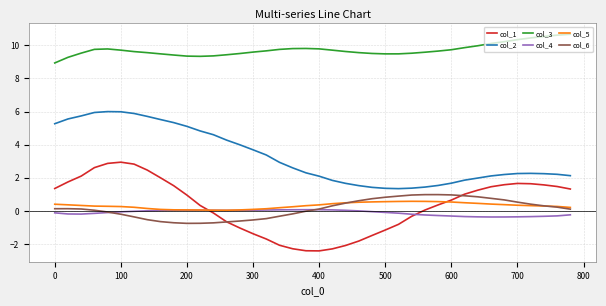

Which series has the largest total across all categories?

col_3